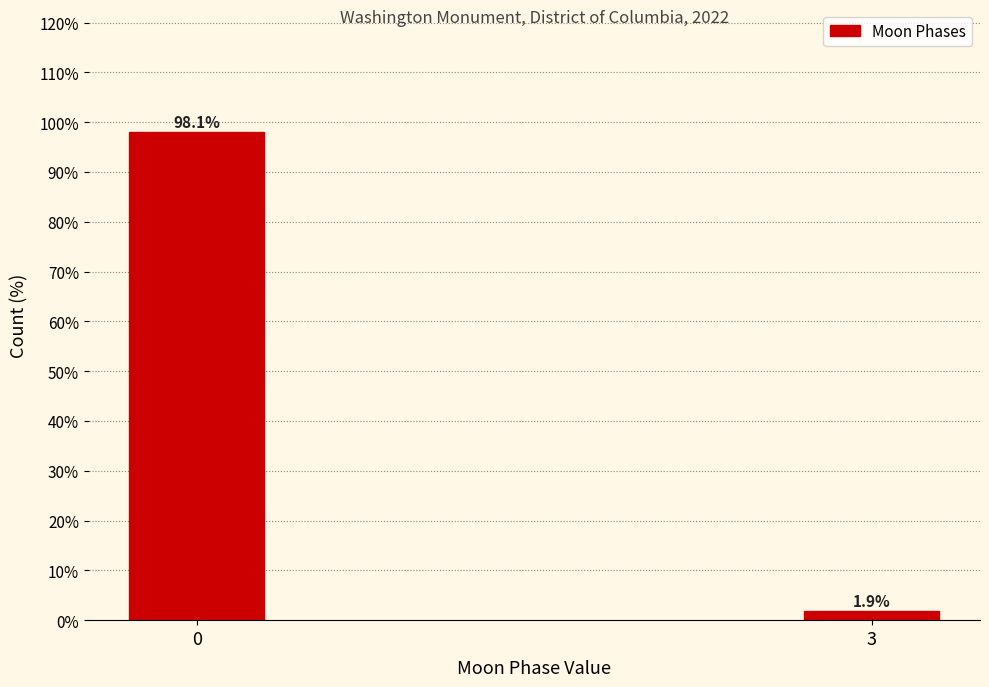

Reading left to right, extract all data points from this chart.

98.1	1.9